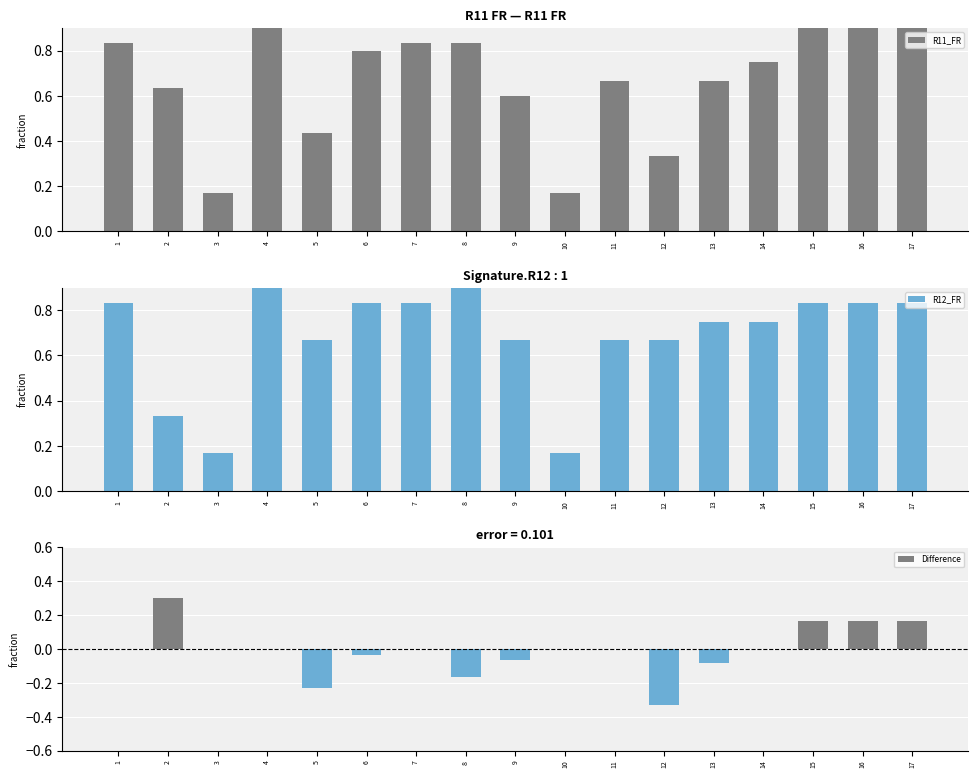

What is the maximum value for R12_FR?

1.0